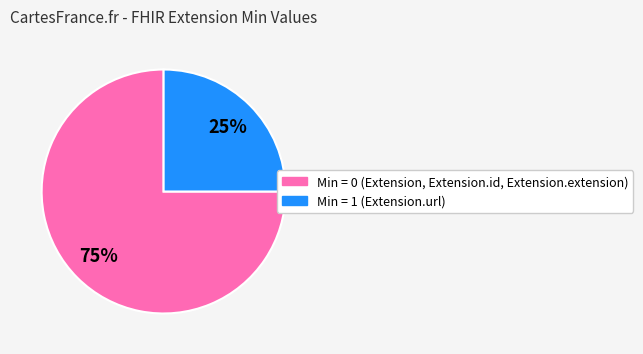

How many segments does this pie chart have?

2